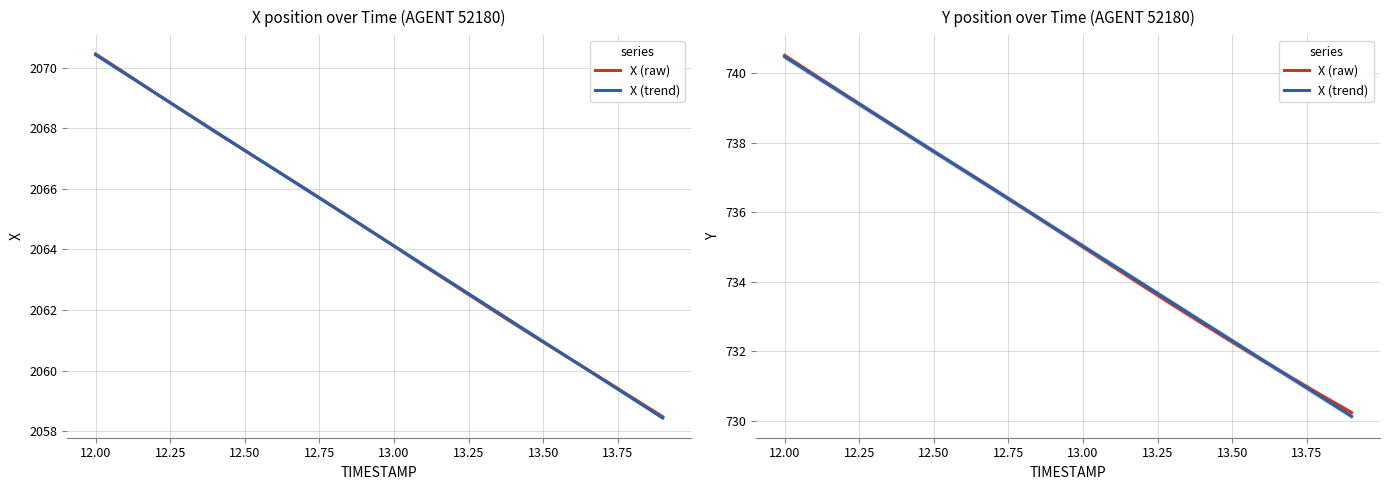

What is the minimum value for X (trend)?

730.1